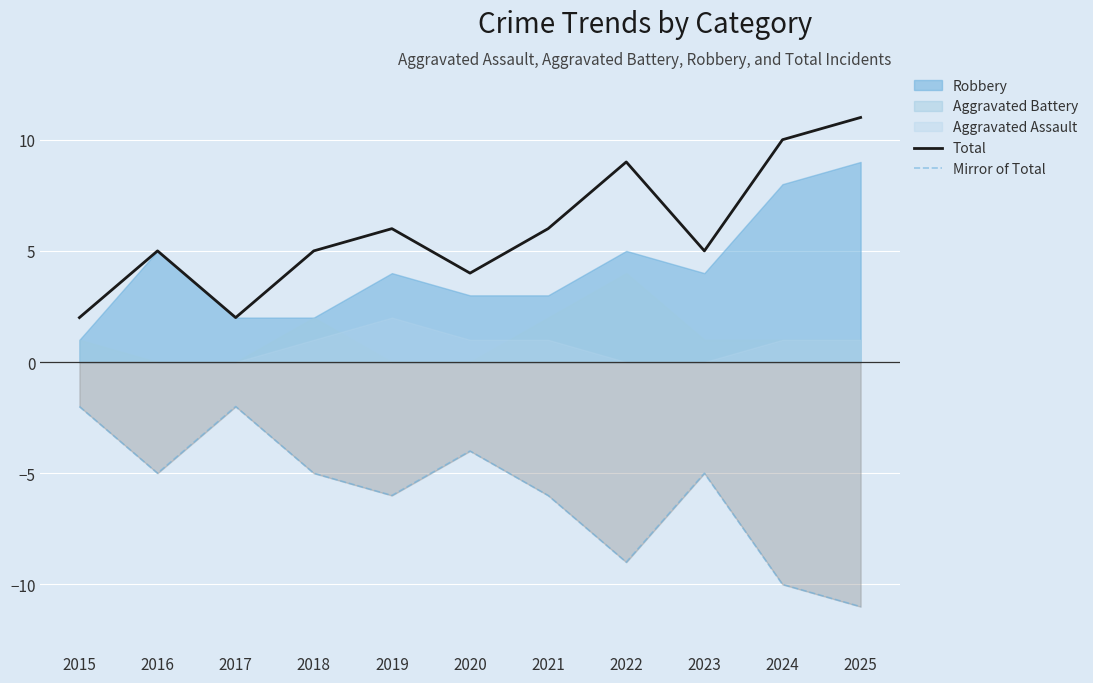

What is the value of the Mirror of Total point at the 11th from the left?

-11